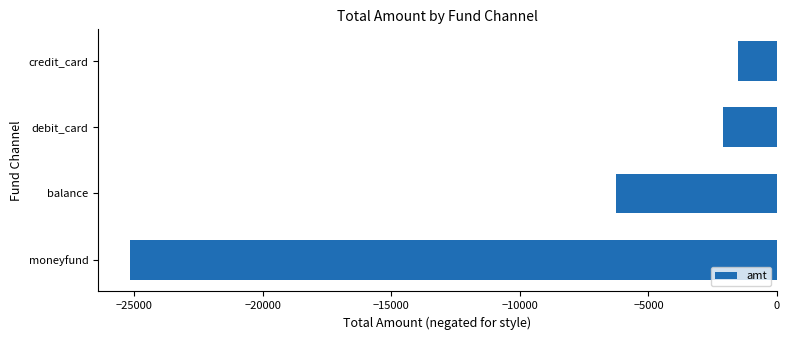

Read the value at credit_card.

-1497